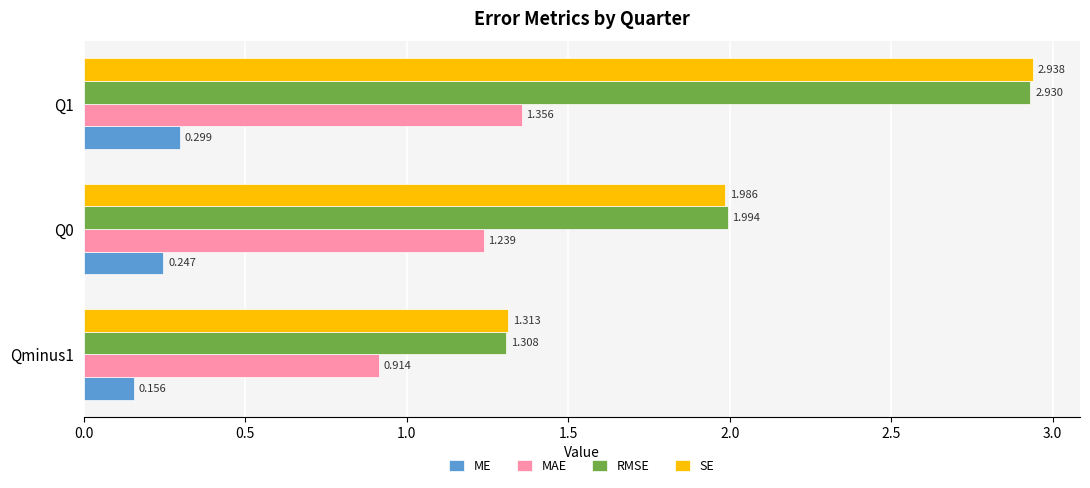

At which category is the sum across all series the highest?

Q1